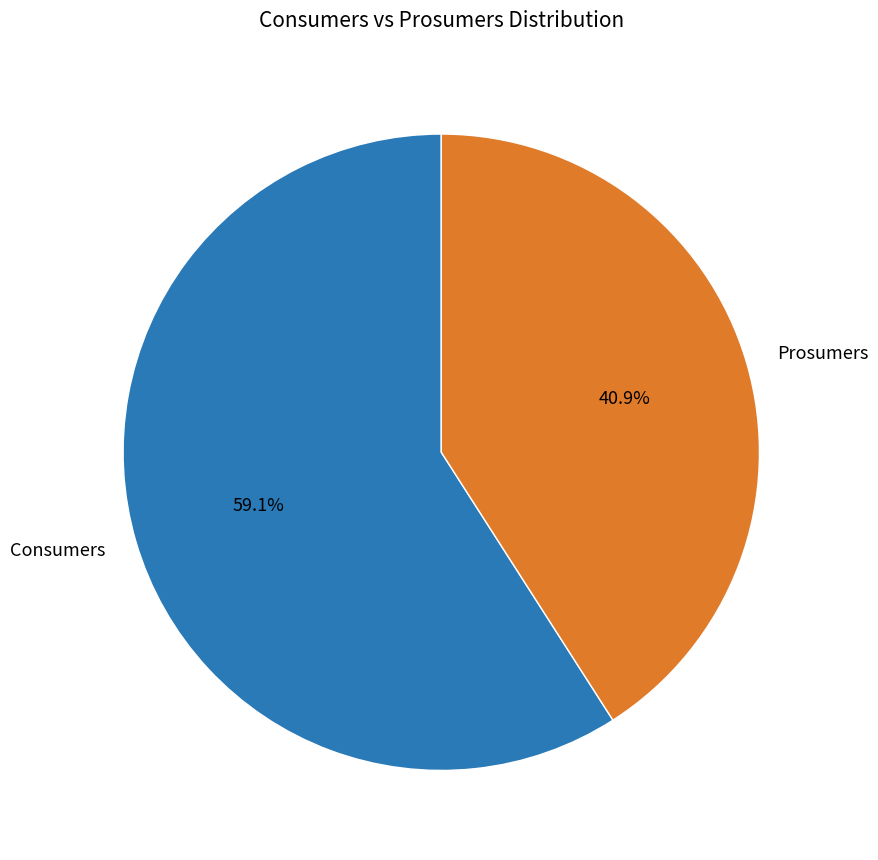

Do Consumers and Prosumers together represent more than half of the pie?

Yes